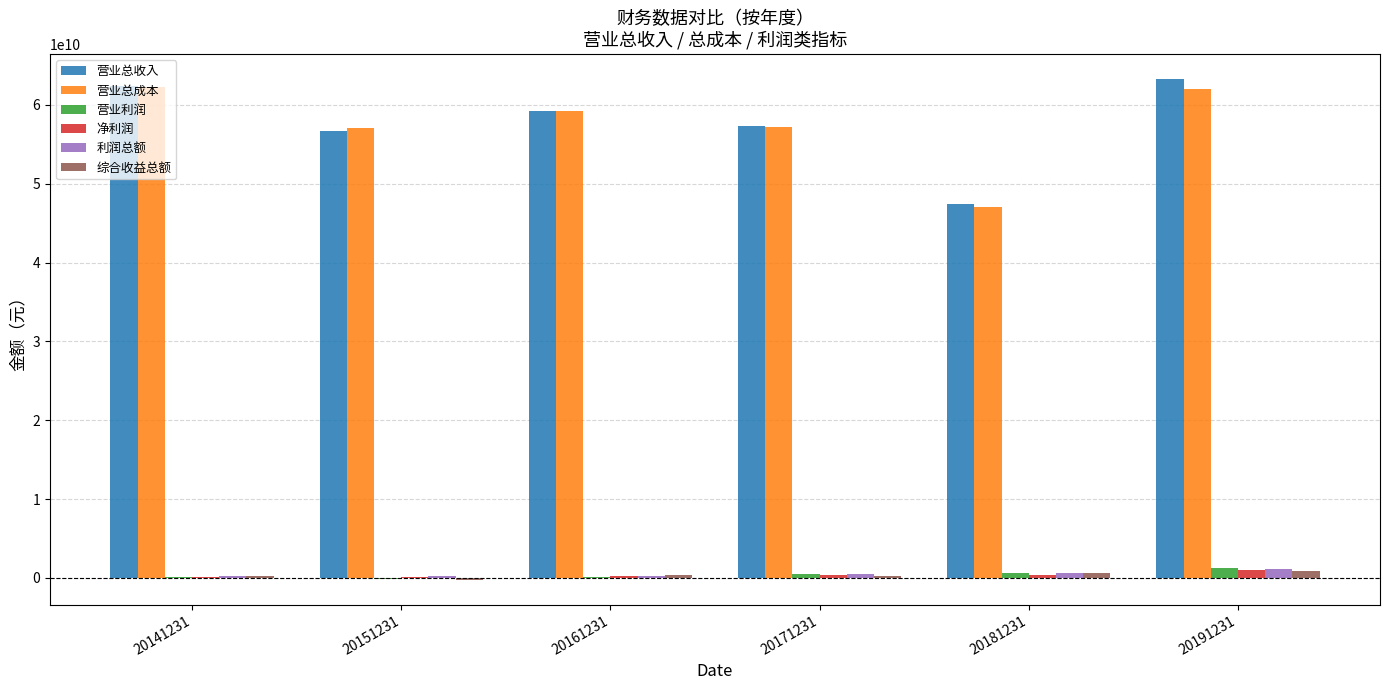

How many data points does each series have?

6